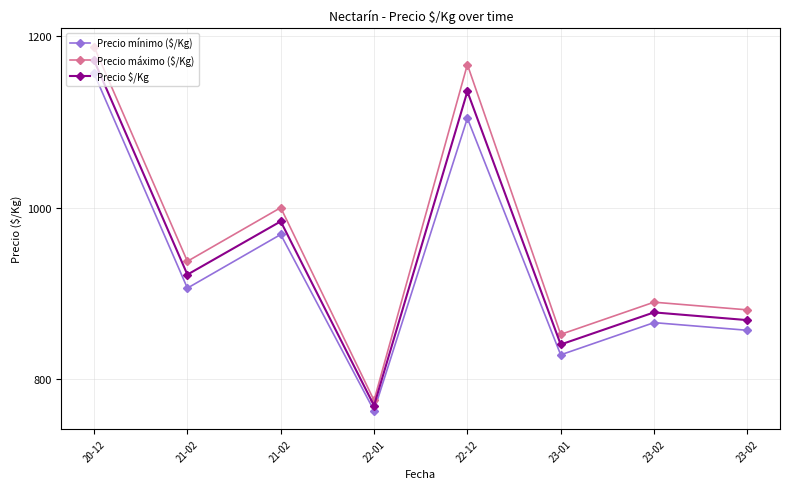

How many series are shown in this chart?

3